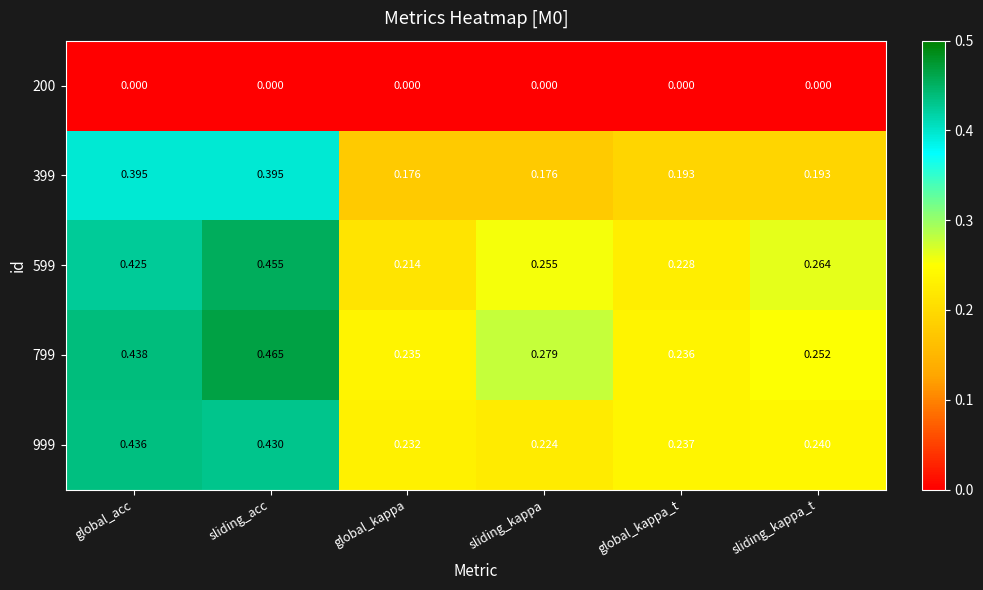

What is the total value across all series at global_kappa_t?

0.9